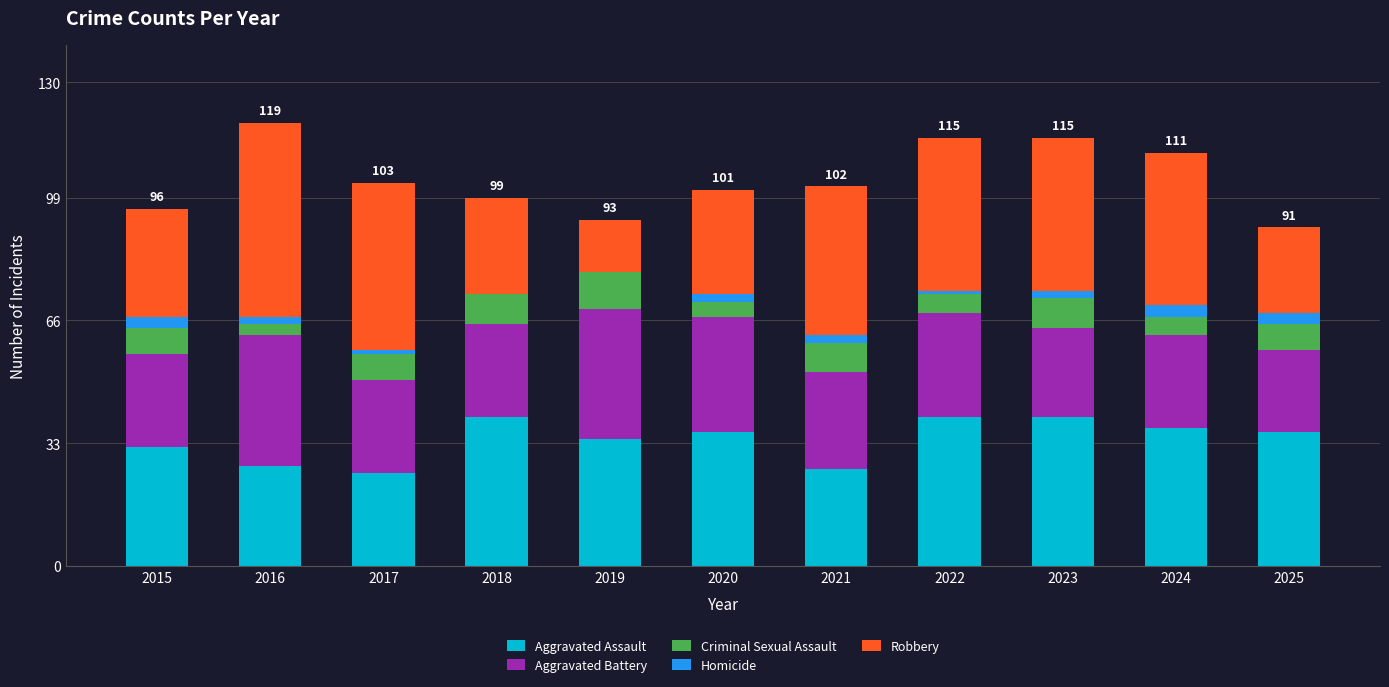

The value of Aggravated Assault at 2023 is 40. True or false?

True